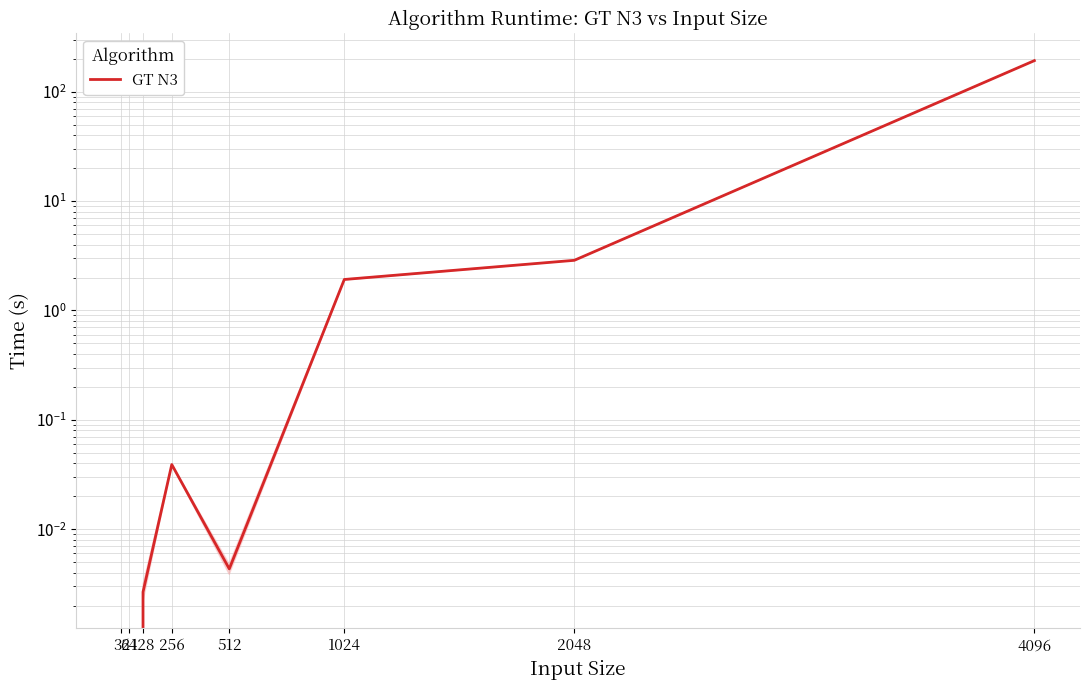

Which has a higher value, 128 or 2048?

2048